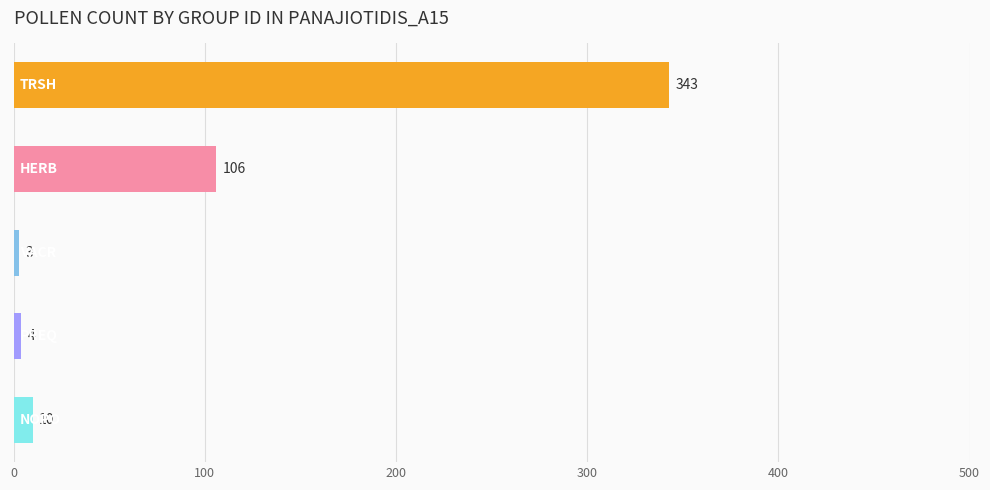

What is the sum of all values?

466